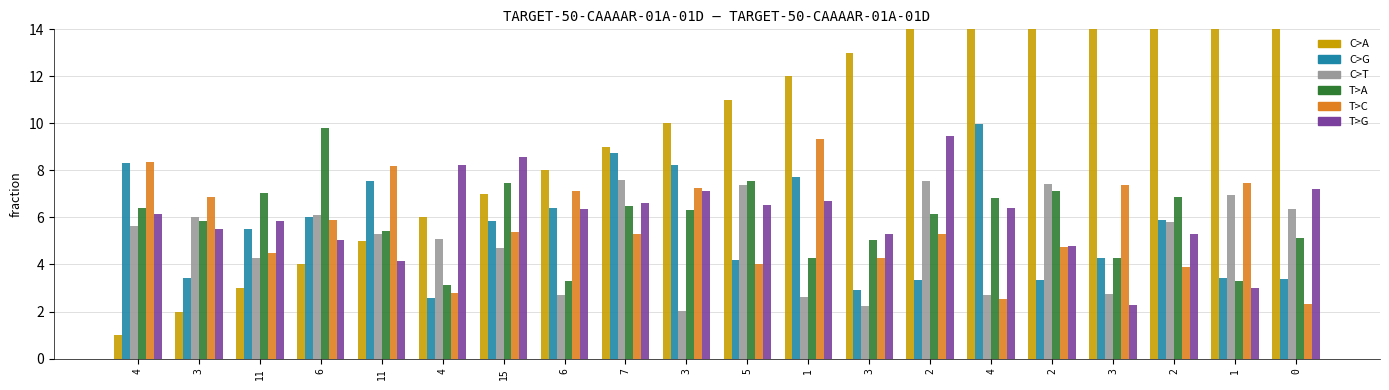

What is the lowest value of the x3 series?

3.1